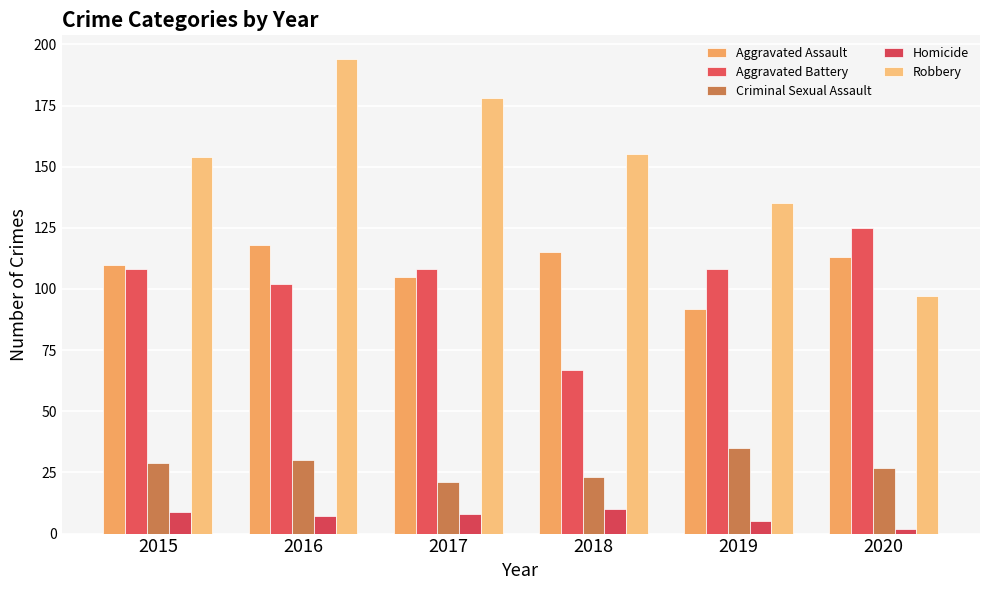

Count the number of categories in the chart.

6